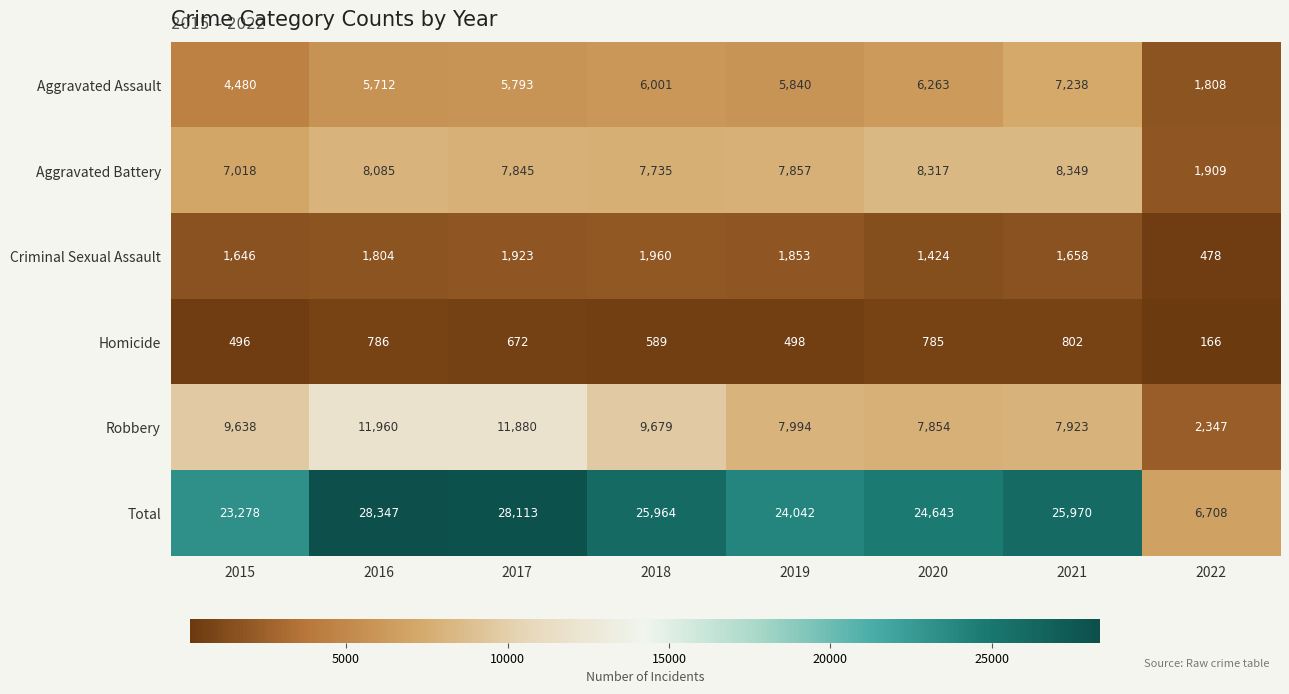

At which label is Homicide closest to 484?

2015